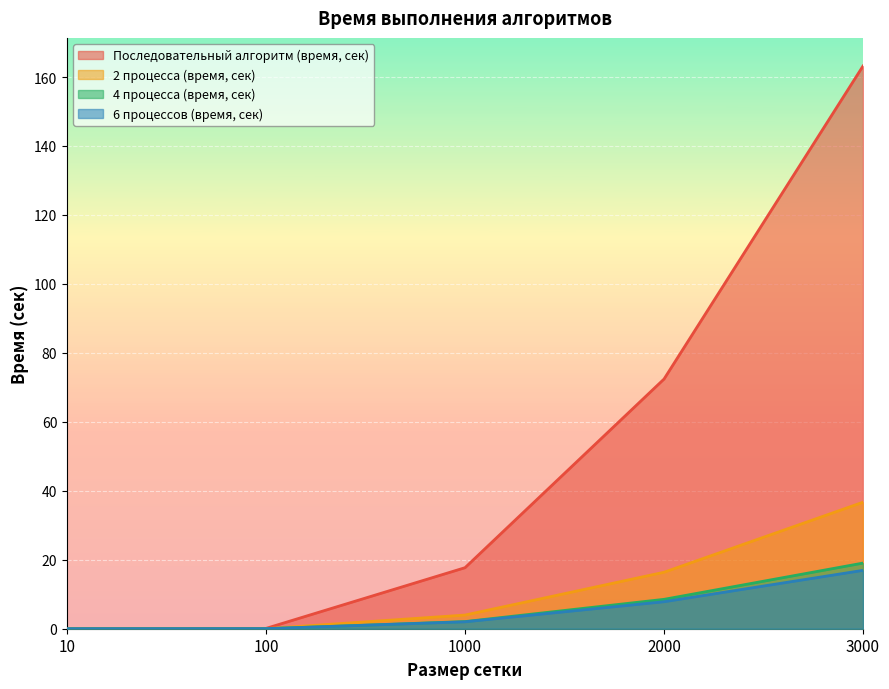

The 2 процесса (время, сек) series shows 9.8 at 3000. True or false?

False